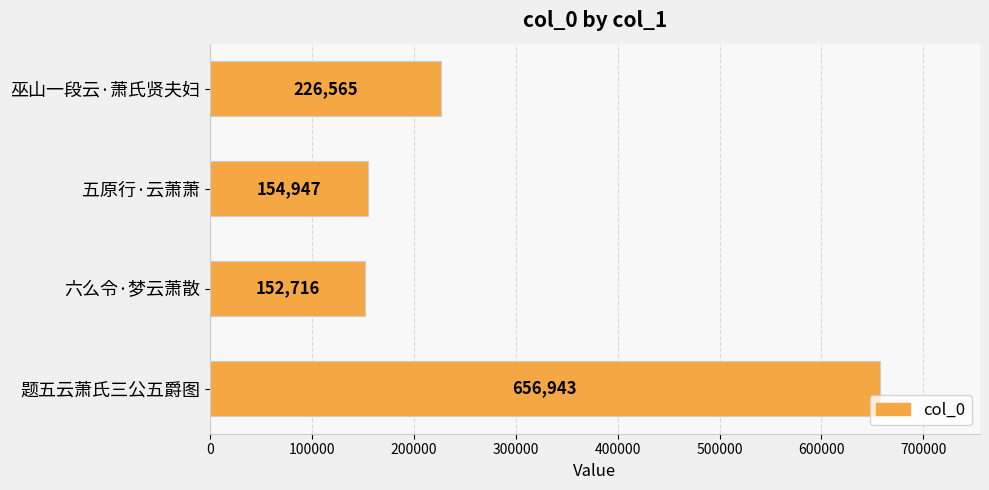

Rank the categories by value from lowest to highest.

六么令·梦云萧散, 五原行·云萧萧, 巫山一段云·萧氏贤夫妇, 题五云萧氏三公五爵图